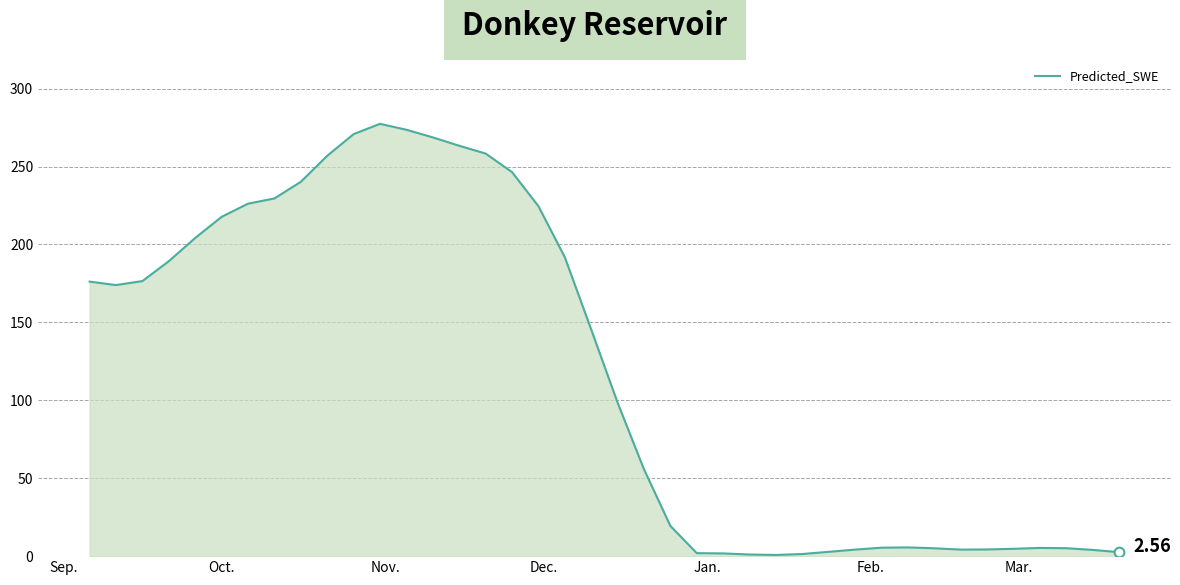

Reading left to right, list all the values displayed in this chart.

176.2	174.0	176.5	189.3	204.2	217.7	226.2	229.5	240.2	256.9	270.8	277.4	273.6	268.7	263.4	258.4	246.5	224.6	191.9	145.5	98.5	55.7	19.4	1.9	1.7	1.0	0.8	1.4	2.8	4.2	5.4	5.6	5.0	4.2	4.3	4.7	5.3	5.1	4.0	2.6